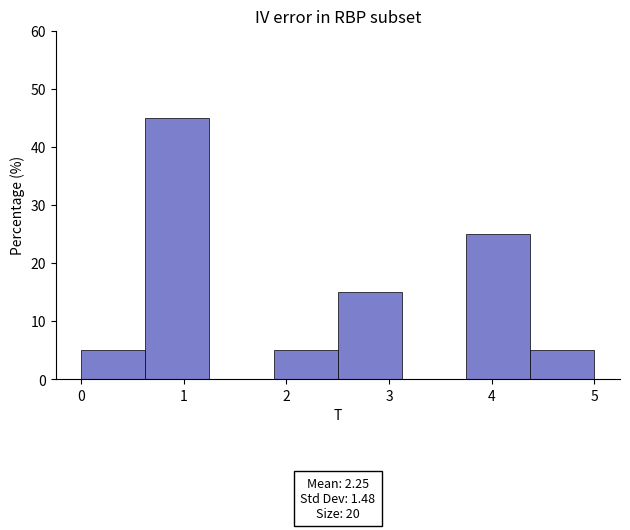

Which range on the x-axis has the tallest bar?

0.6 to 1.3